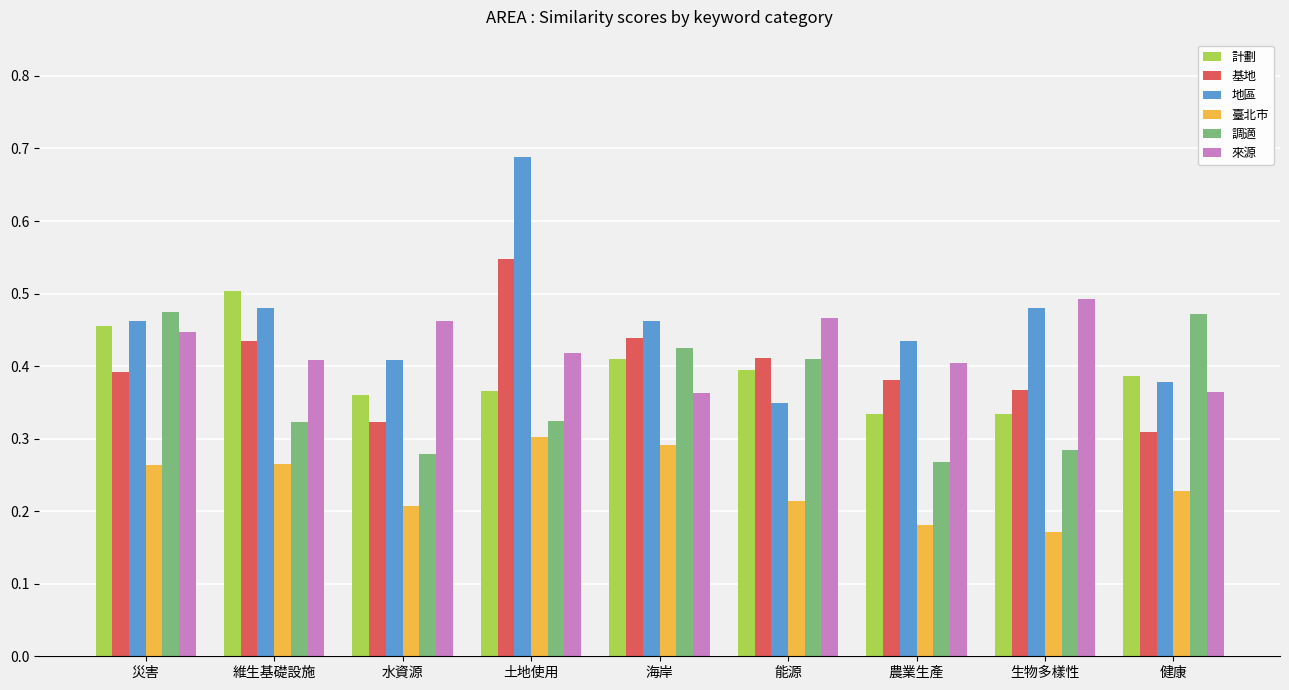

At which category is the sum across all series the highest?

土地使用